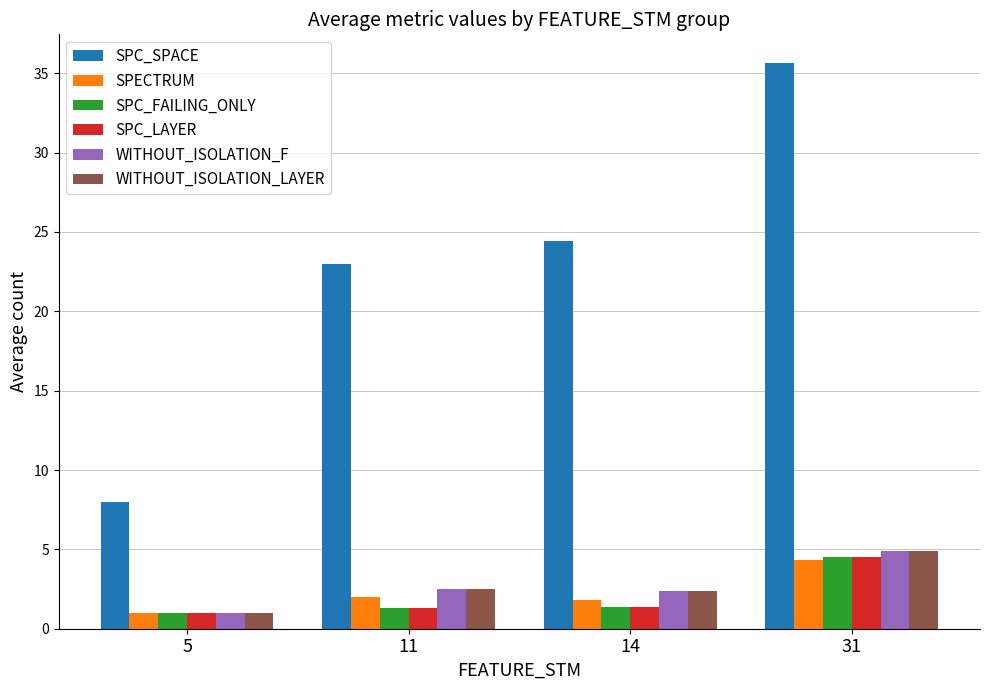

Rank the categories by SPC_SPACE value from highest to lowest.

31, 14, 11, 5